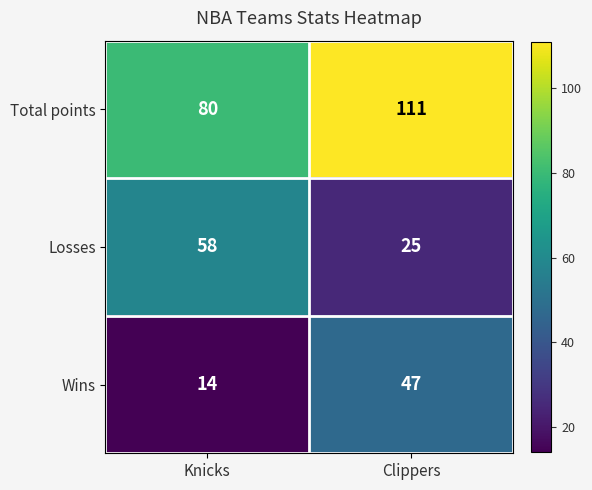

List the series in order of their peak value, lowest first.

Wins, Losses, Total points